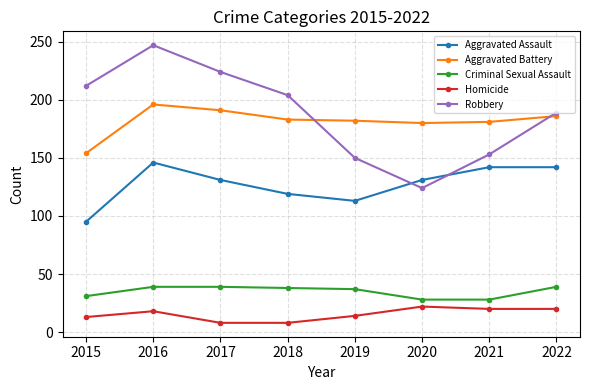

Is the value of Homicide at 2016 greater than the value of Criminal Sexual Assault at 2017?

No